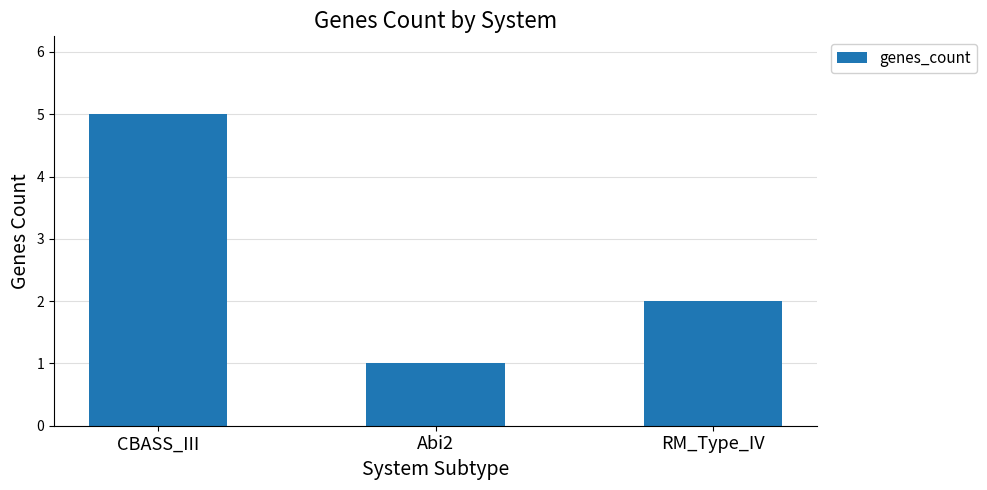

Rank the categories by value from highest to lowest.

CBASS_III, RM_Type_IV, Abi2